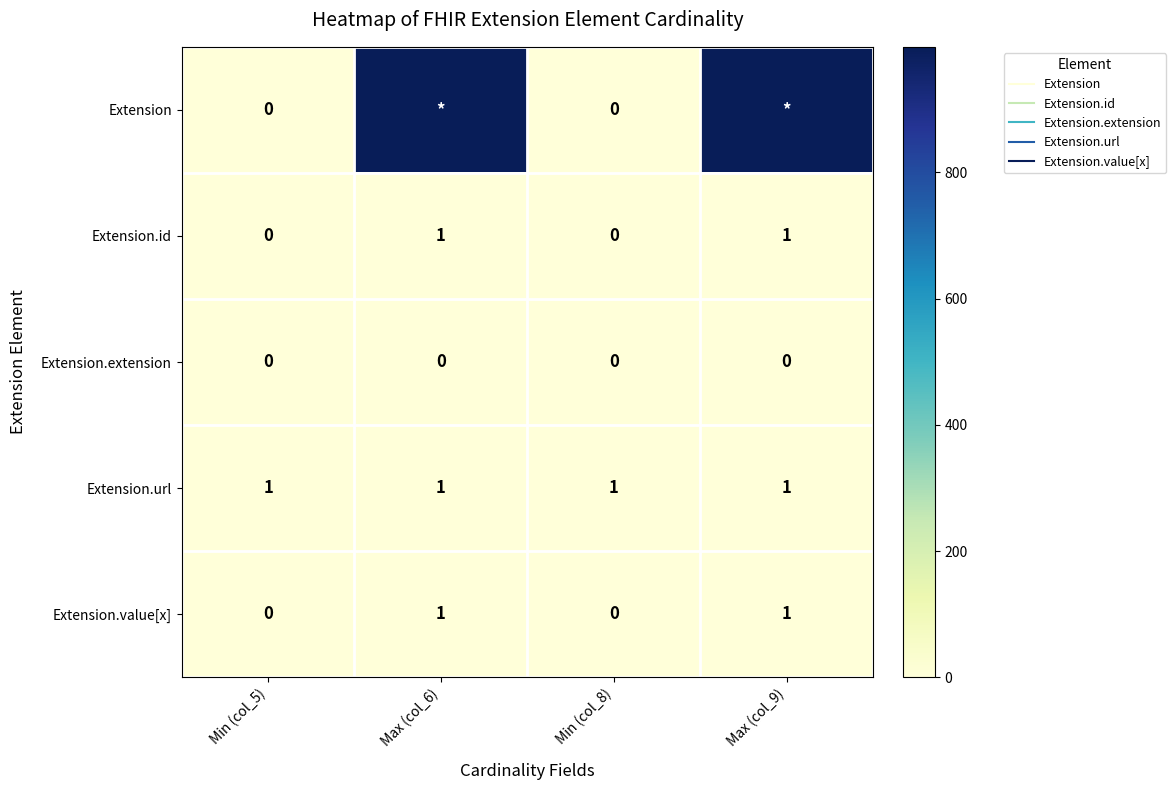

At how many categories does at least one series exceed 908?

2